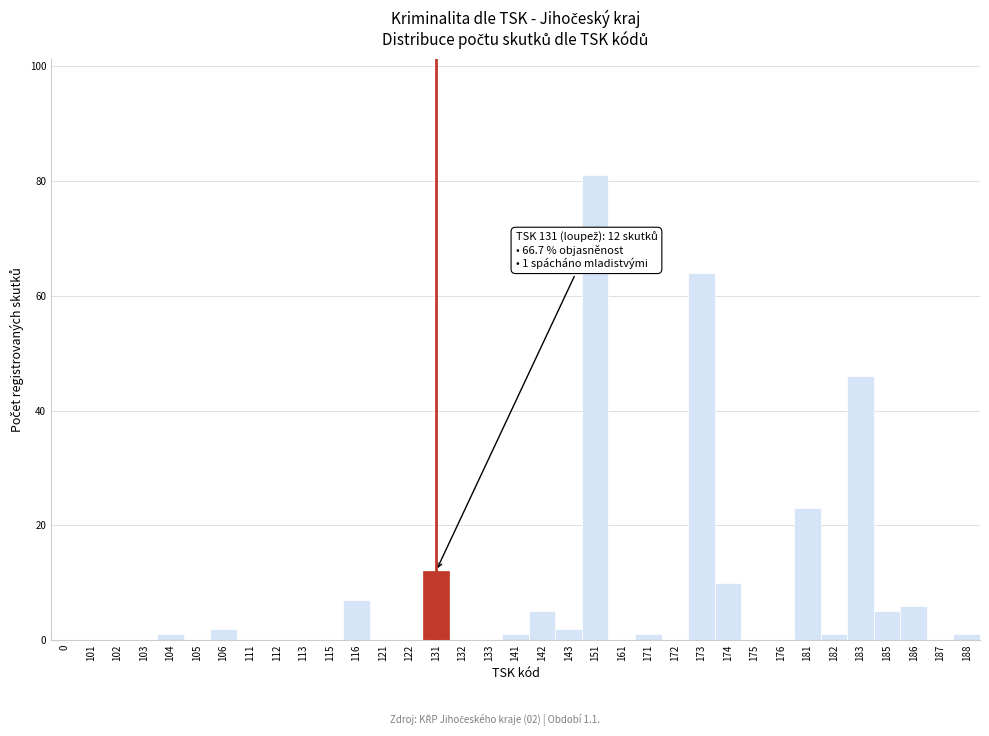

Where is the data nearest to the value 40?

183